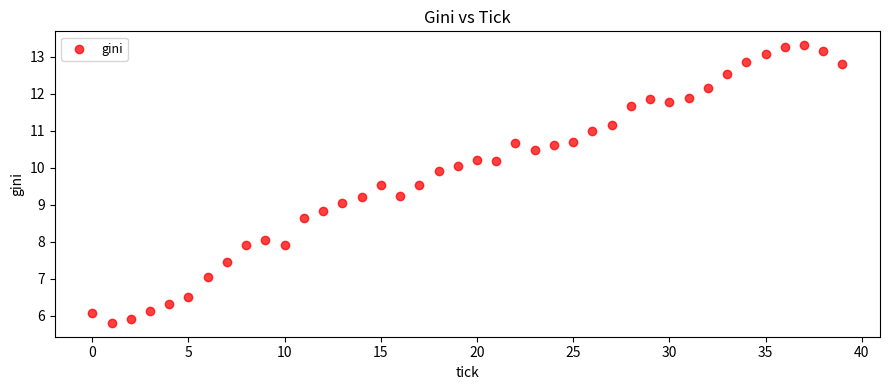

What is the range of Y values (max minus min)?

7.5